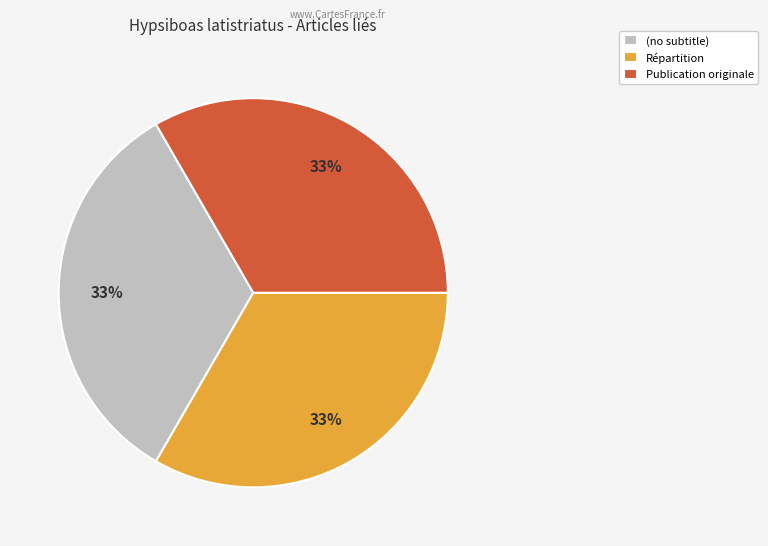

Is the sum of Publication originale and Répartition greater than half?

Yes